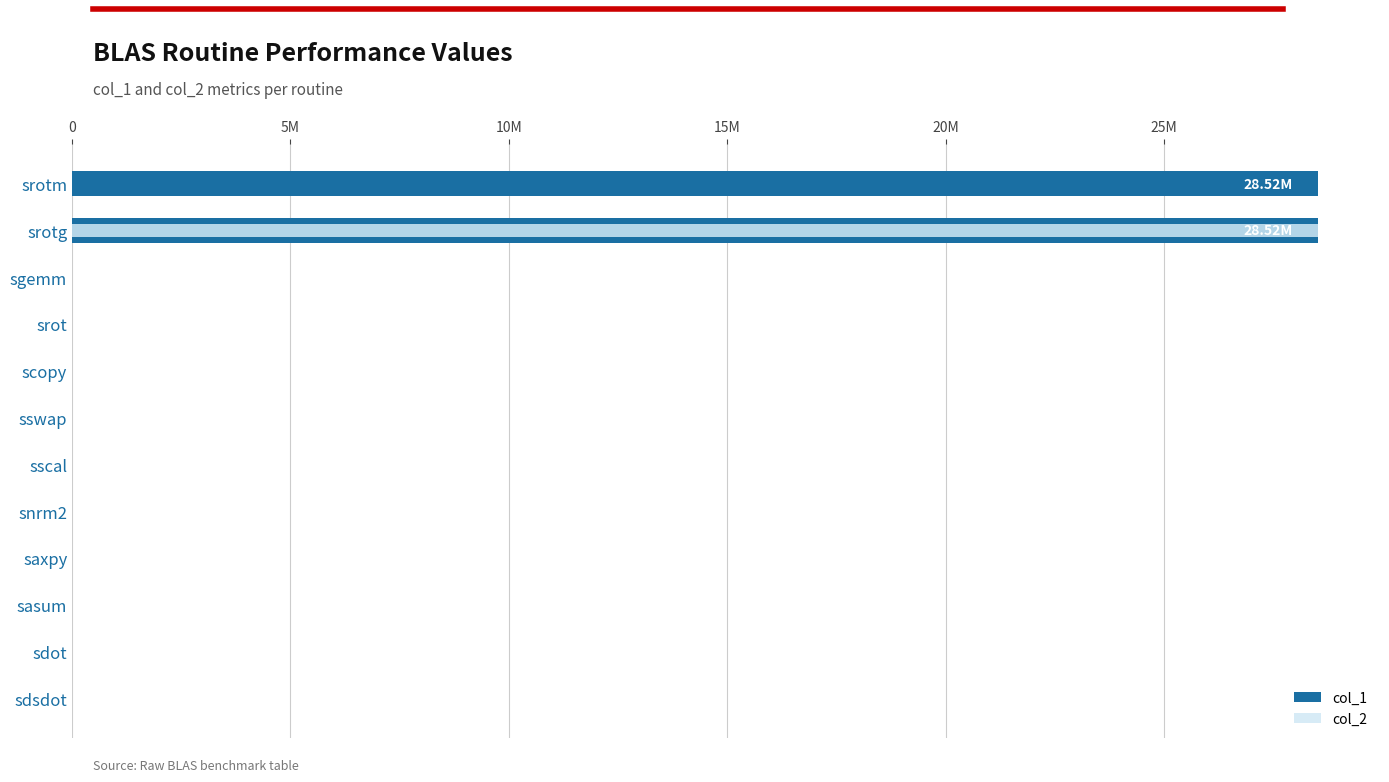

Rank the series by their maximum value, from highest to lowest.

col_1, col_2